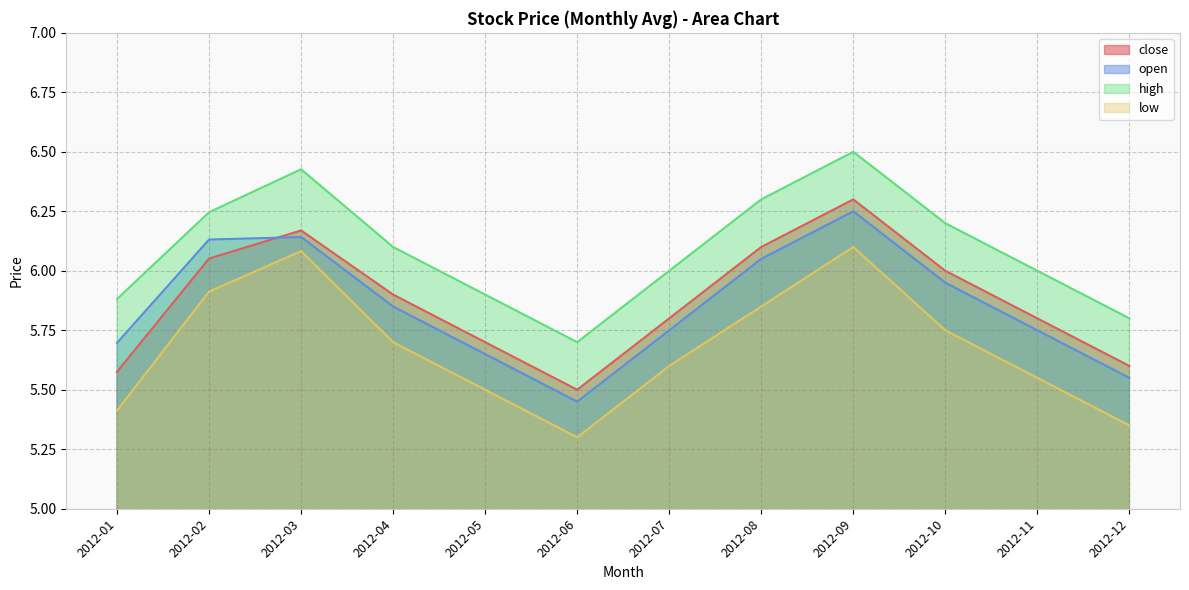

List the series in order of their peak value, lowest first.

low, open, close, high